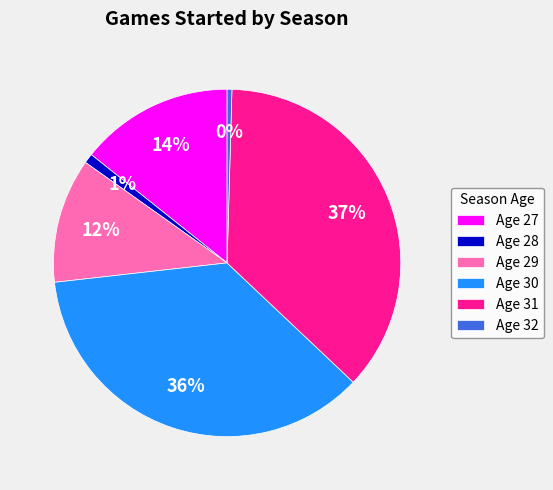

To the nearest percent, what is the average slice percentage?

17%